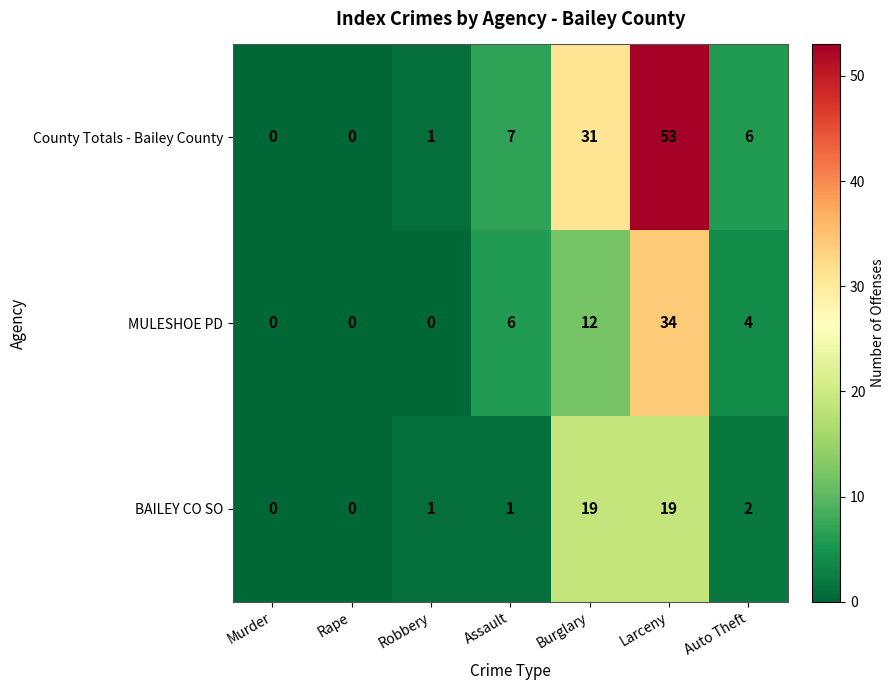

At which category is the sum across all series the highest?

Larceny